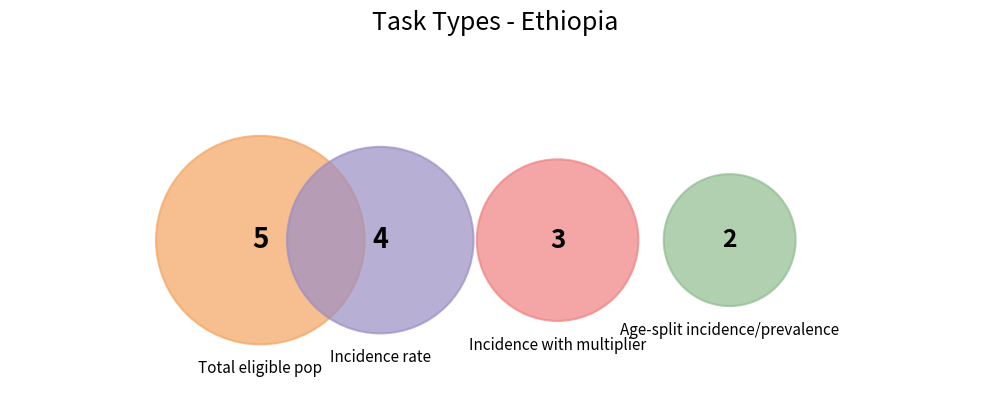

Is there any slice that represents more than half of the pie?

No